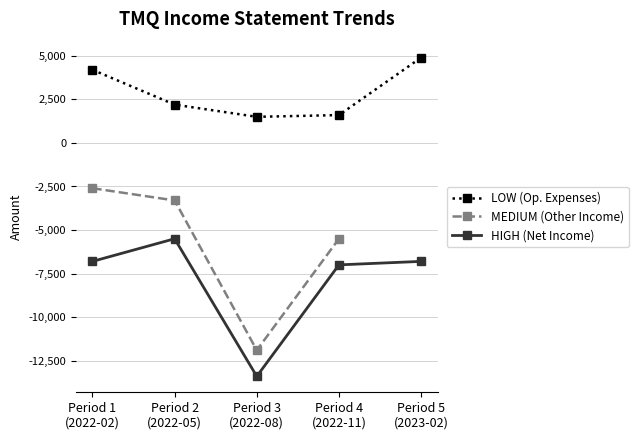

True or false: HIGH (Net Income) has more than 2 points higher than both neighbors.

False